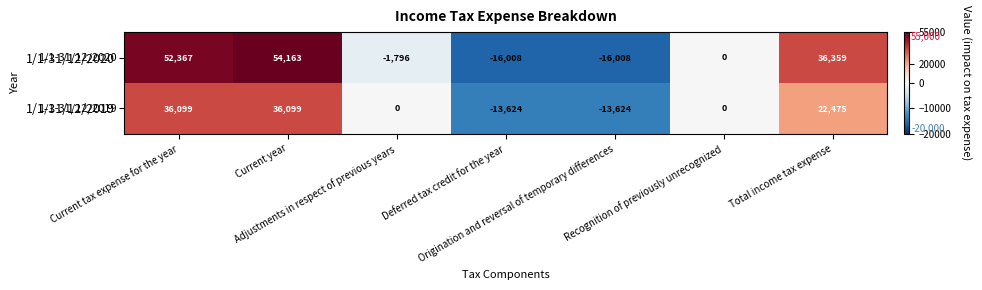

What is the average value of the 1/1-31/12/2020 series?

15582